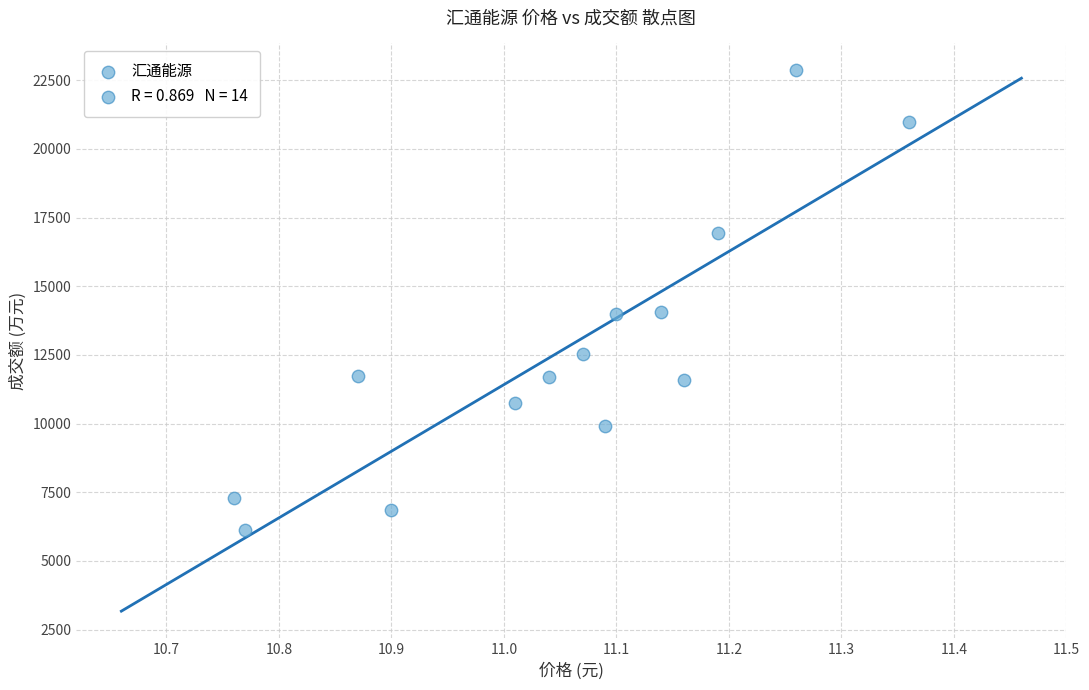

How many data points are displayed?

14